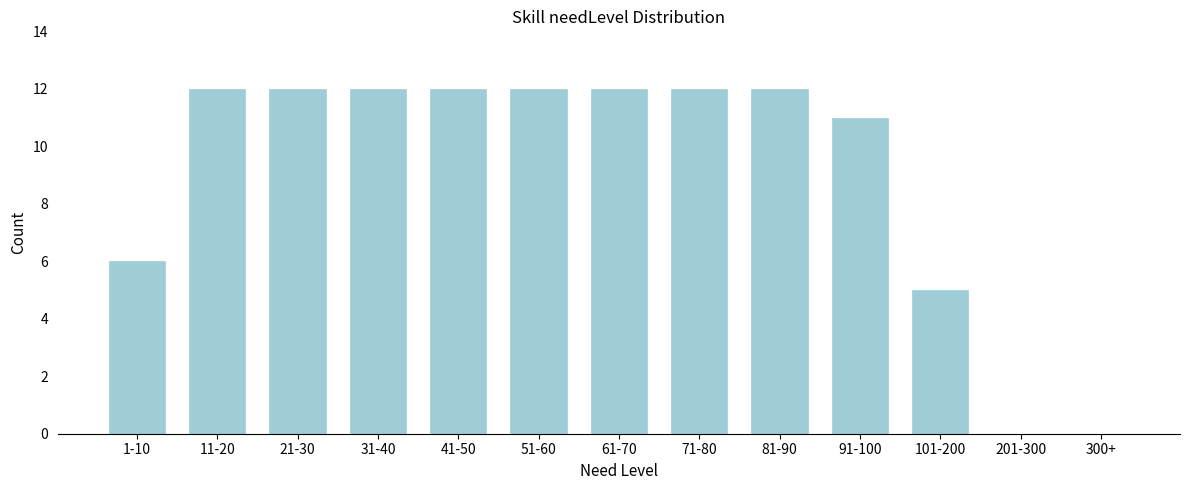

Reading left to right, transcribe all the data shown in this chart.

1-10=6	11-20=12	21-30=12	31-40=12	41-50=12	51-60=12	61-70=12	71-80=12	81-90=12	91-100=11	101-200=5	201-300=0	300+=0